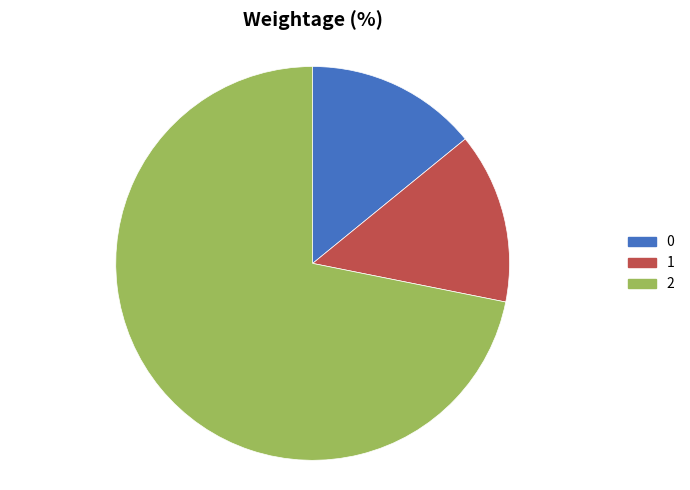

How many slices are in this pie chart?

3